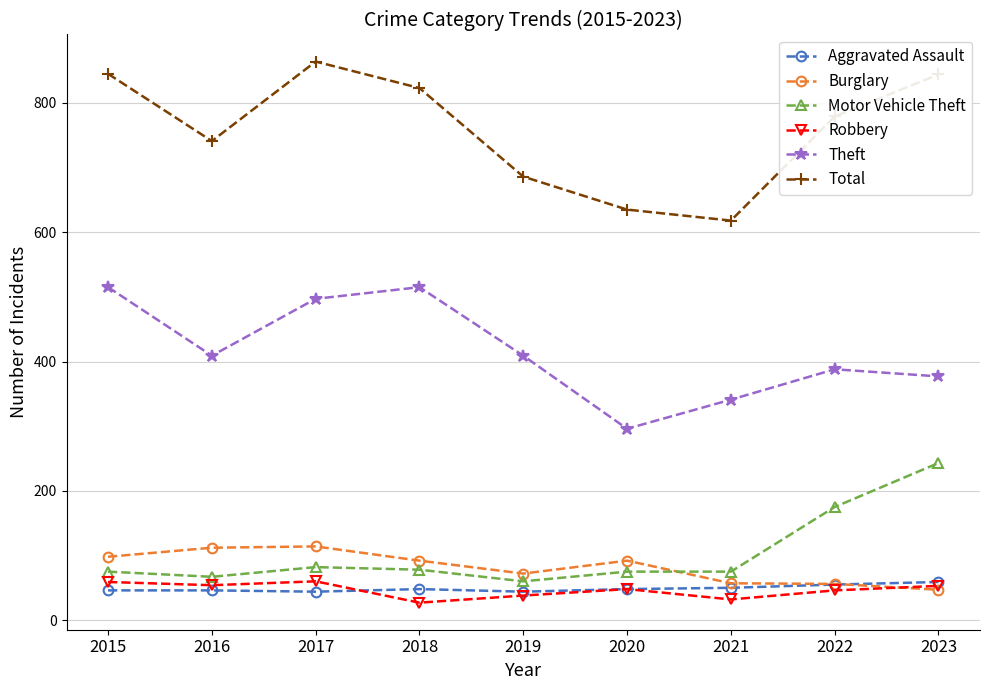

How many distinct data groups are displayed?

6